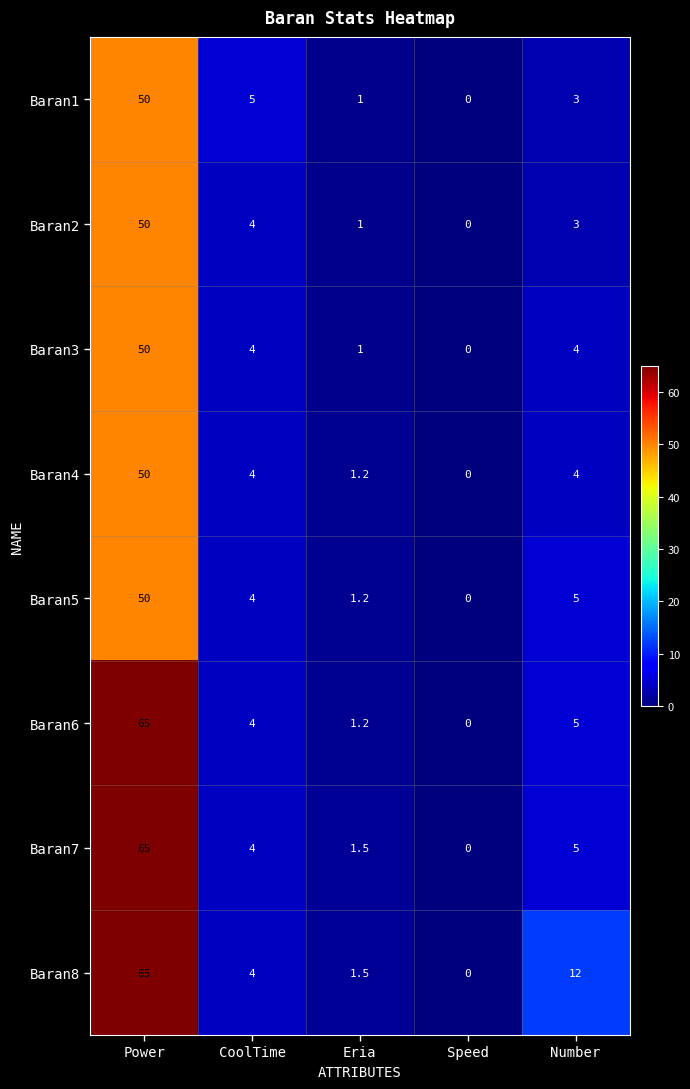

Which label corresponds to the smallest value in the chart?

Speed